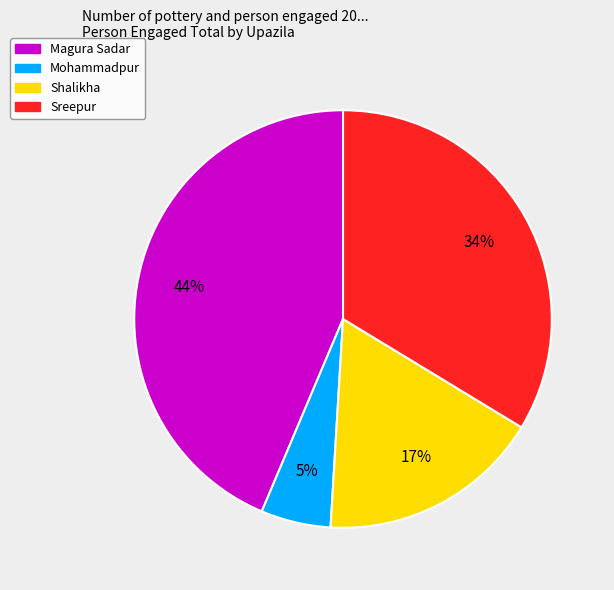

To the nearest percent, what is the combined percentage of Shalikha and Magura Sadar?

61%